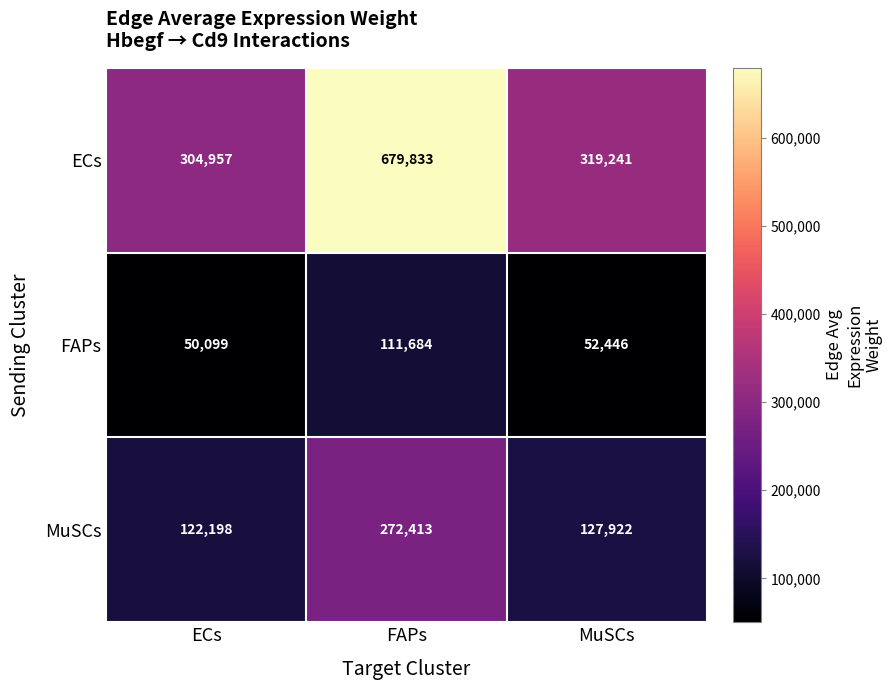

Reading left to right, list all the values displayed in this chart.

ECs: ECs=304957	FAPs=679833	MuSCs=319241
FAPs: ECs=50099	FAPs=111684	MuSCs=52446
MuSCs: ECs=122198	FAPs=272413	MuSCs=127922